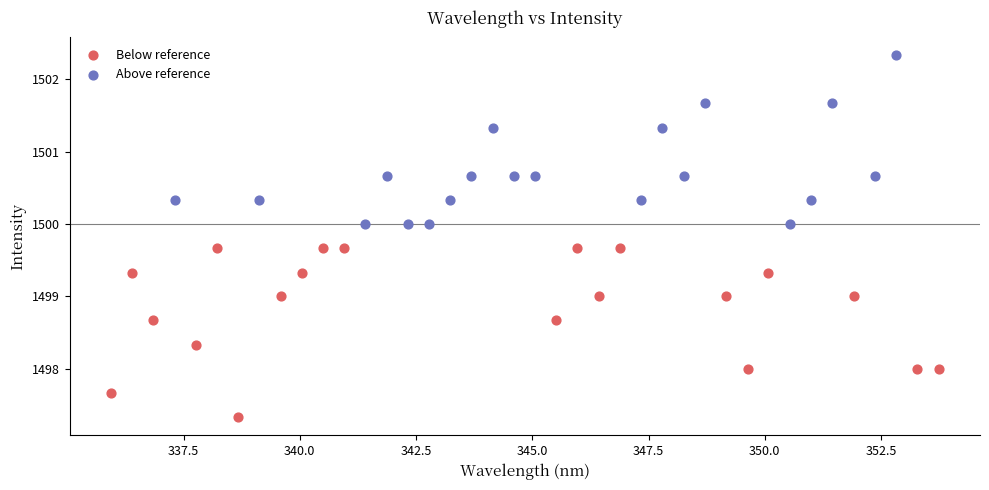

Which series contains the highest Y value?

Above reference